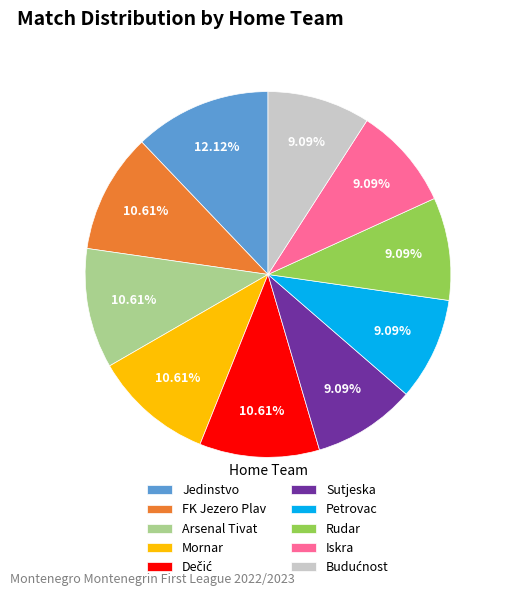

The Jedinstvo slice represents 21% of the pie. True or false?

False